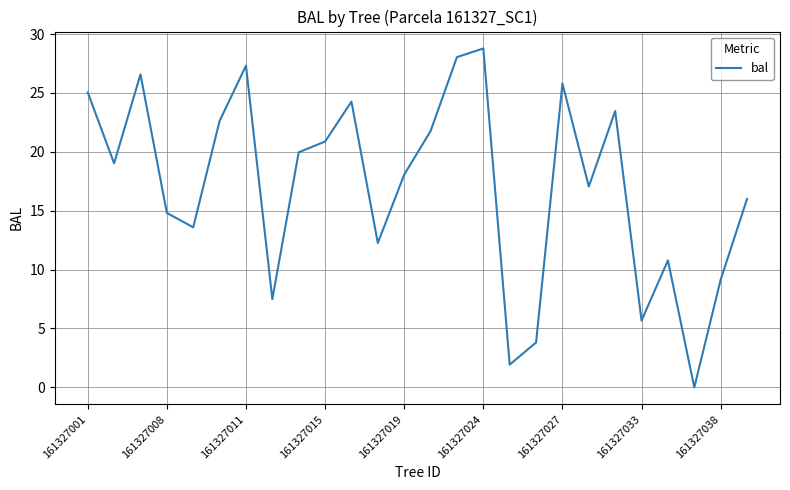

What is the difference between the maximum and minimum values?

28.8